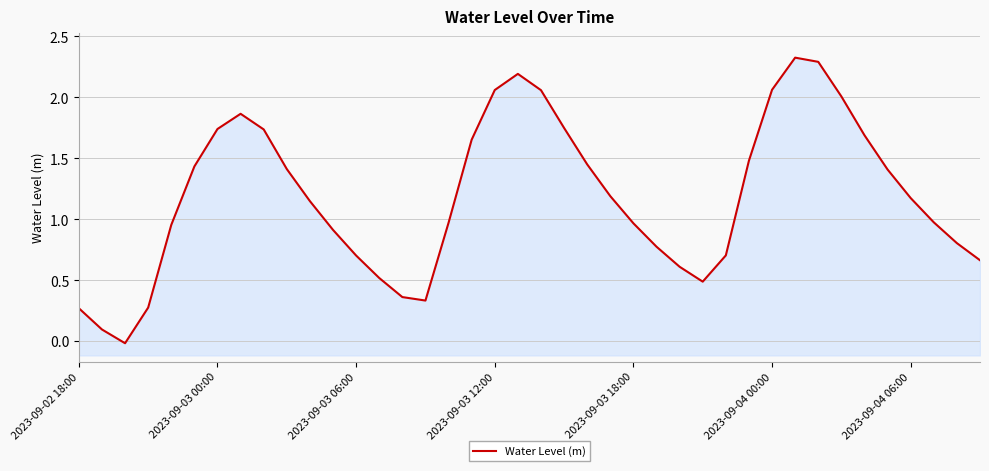

The value at 21 is 1.7. True or false?

True